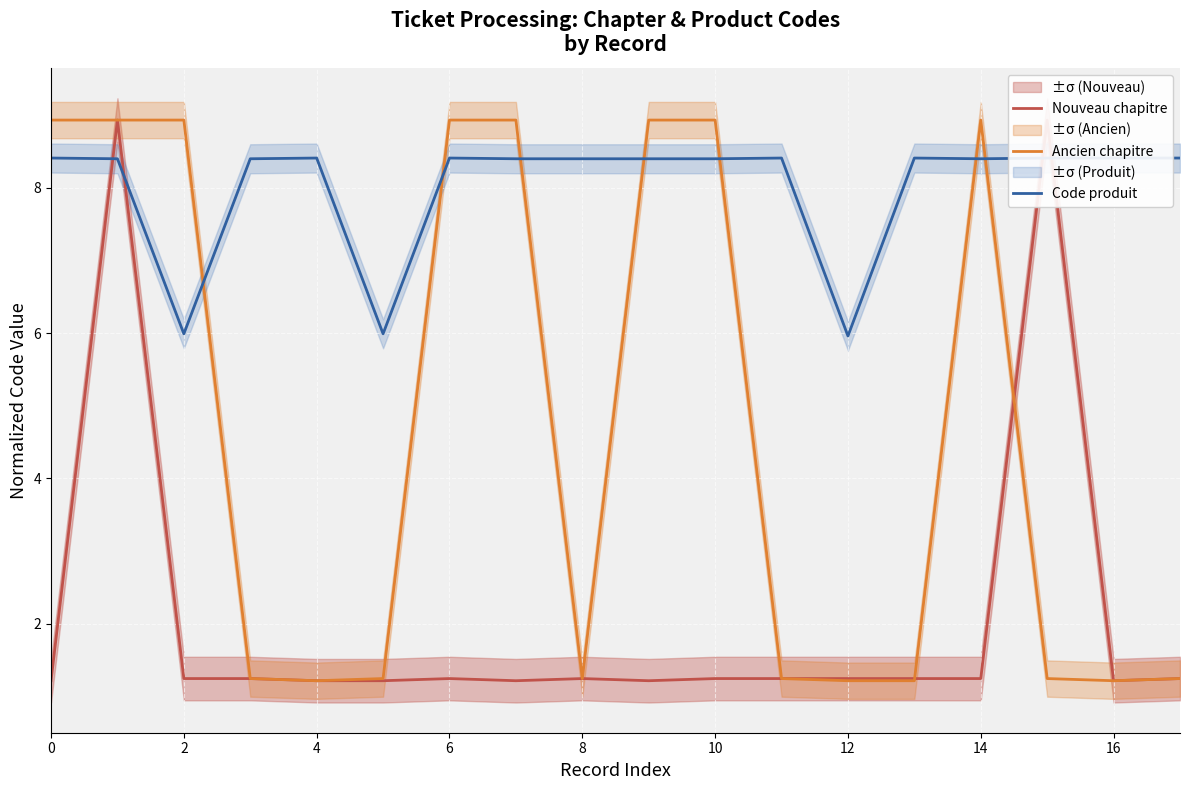

How many data points in Code produit are less than 8?

3